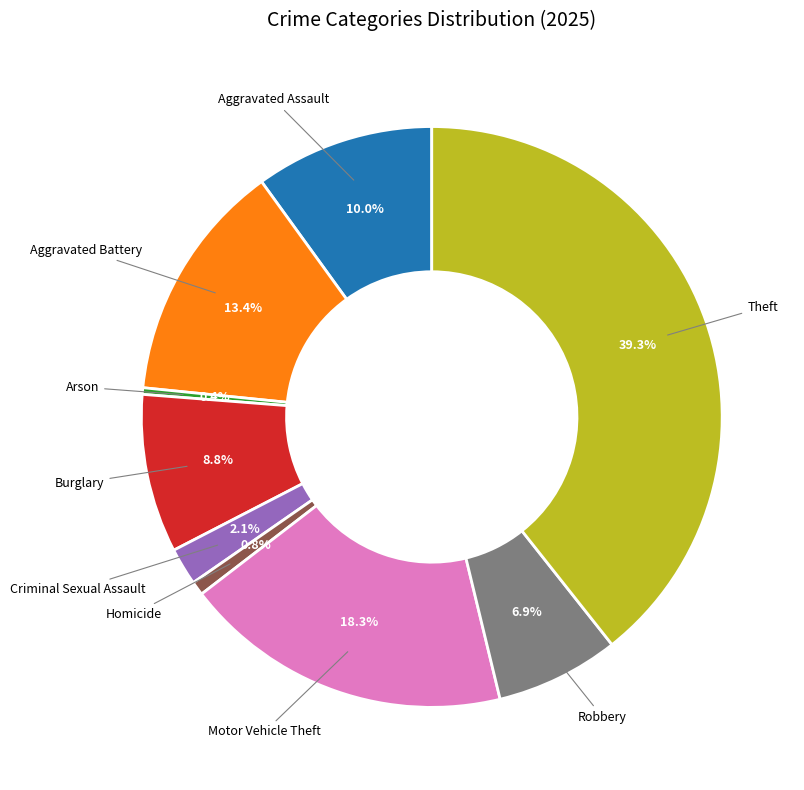

What percentage is NOT represented by Homicide?

99.2%